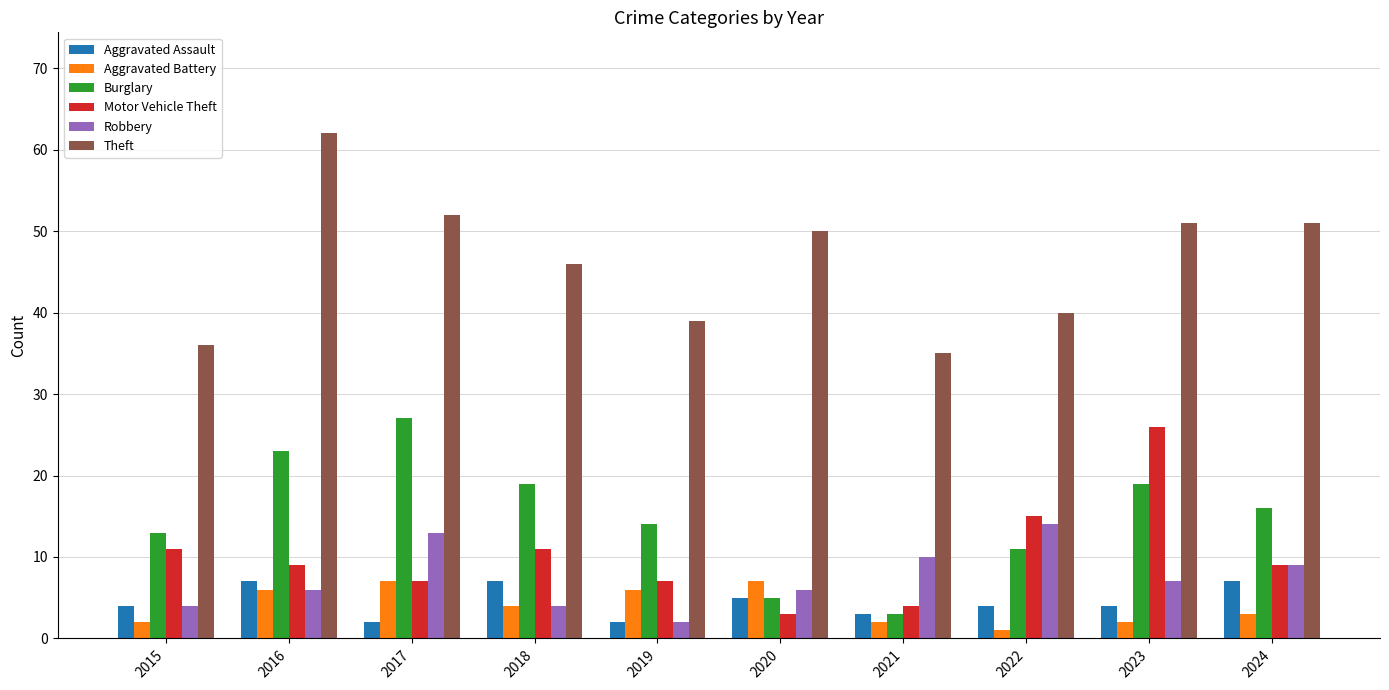

How many bars are there in each group?

6